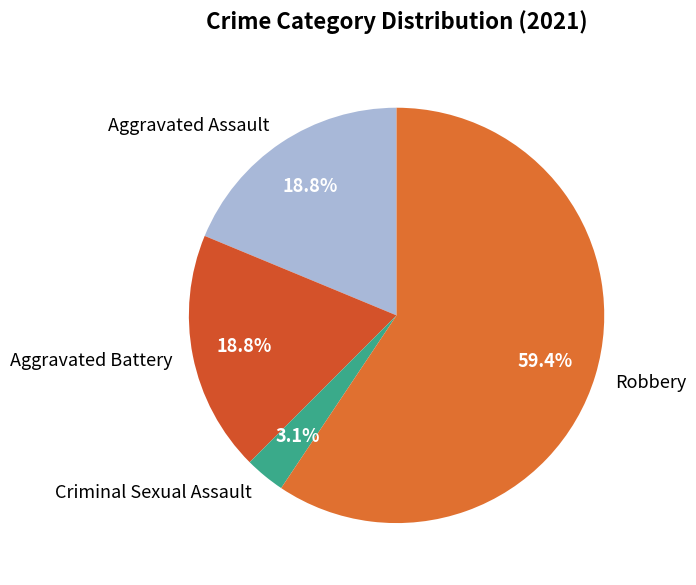

How many segments does this pie chart have?

4